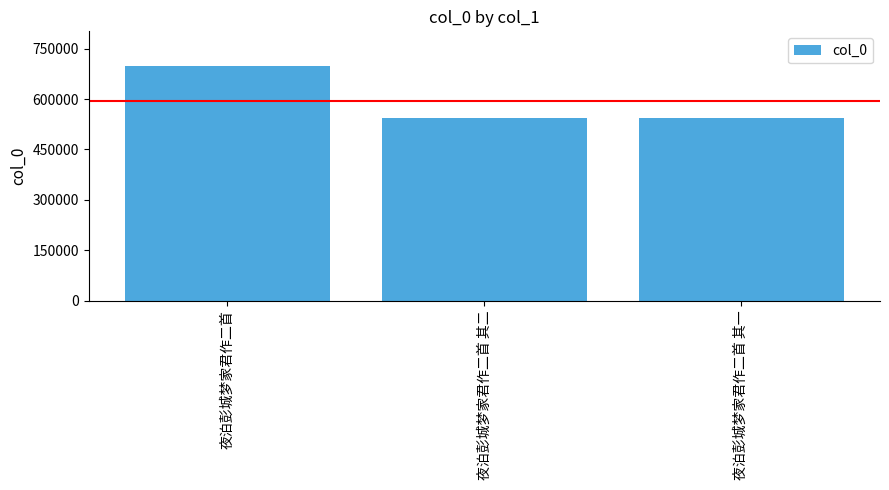

Does the chart contain stacked bars?

No